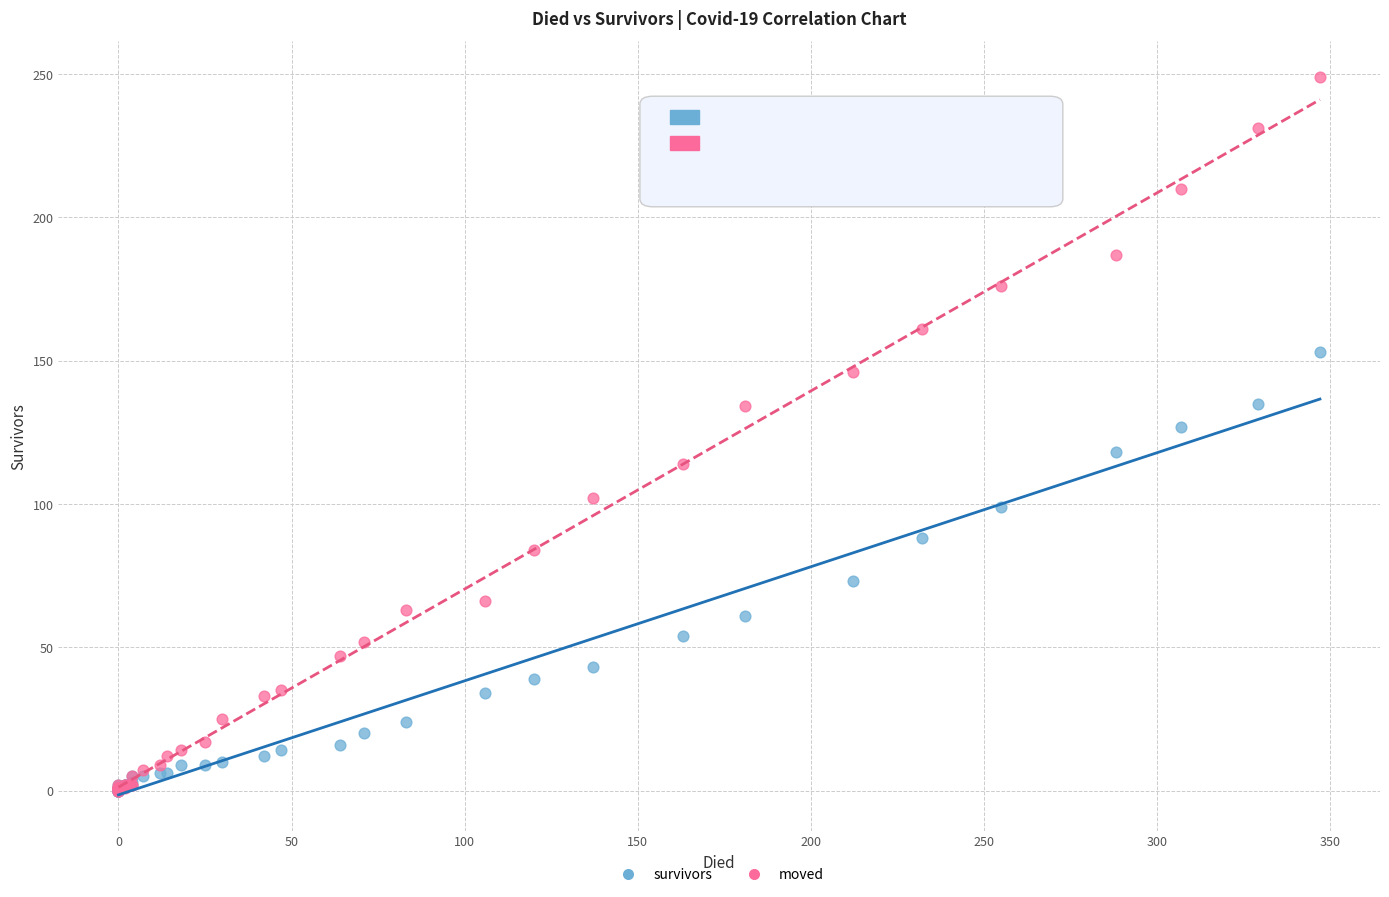

In the moved series, what Y value is closest to 124?

114